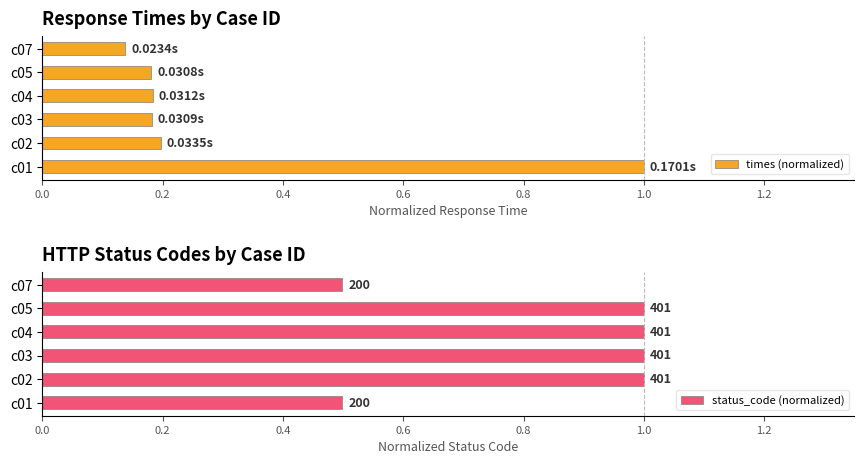

Which series changed the most between c03 and c05?

times (normalized)